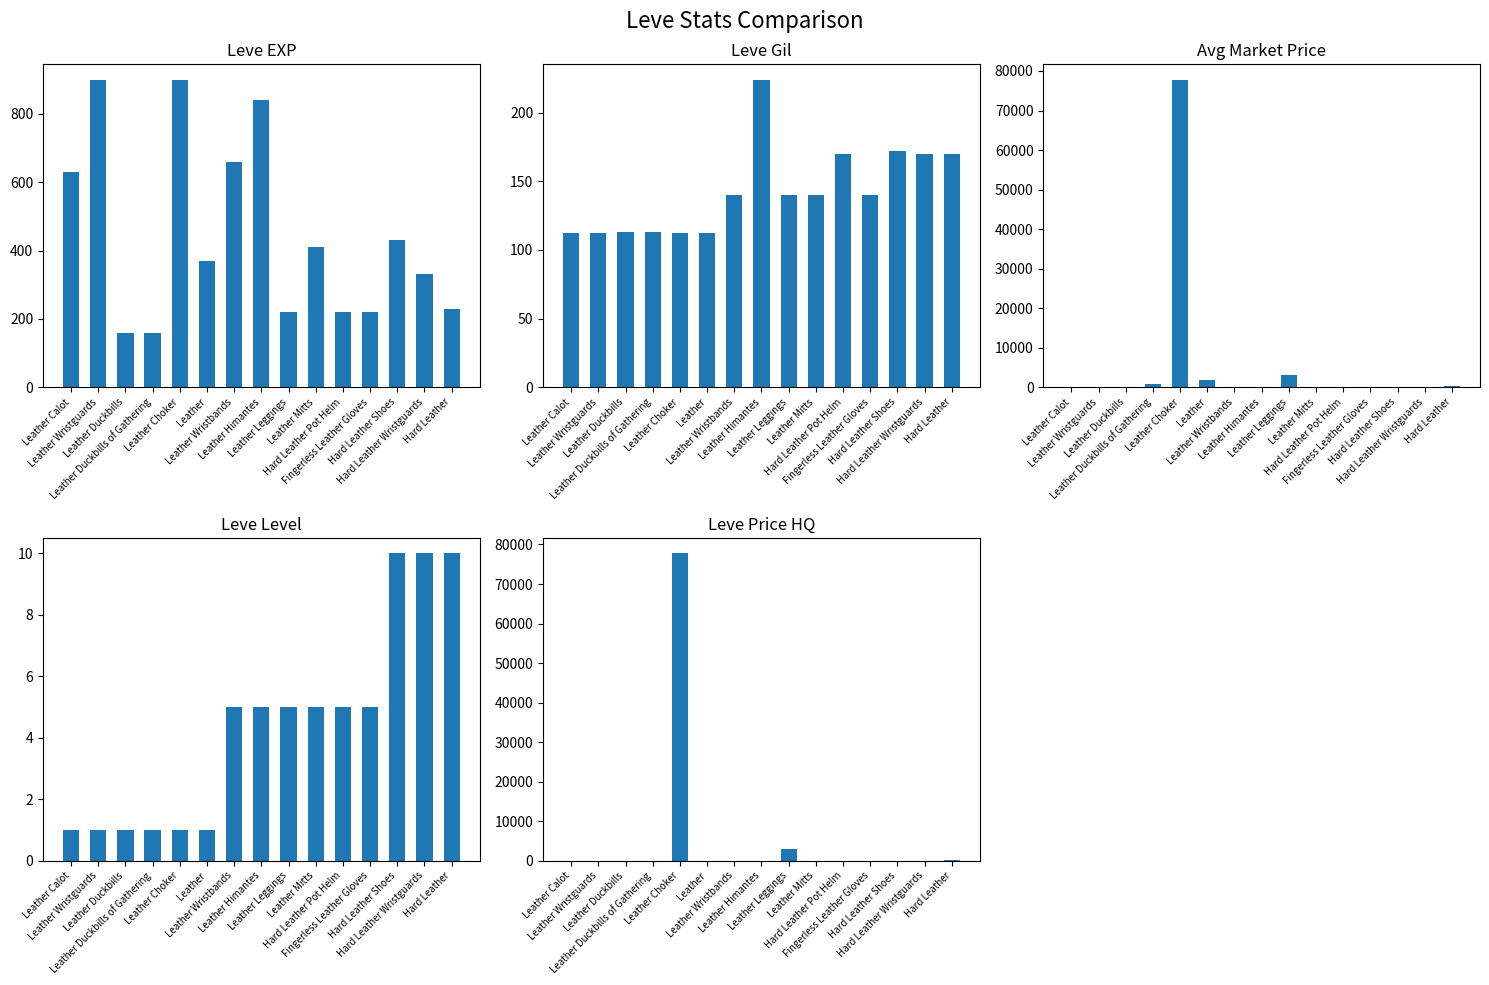

Reading left to right, extract all data points from this chart.

Leve EXP: 630.0	900.0	160.0	160.0	900.0	370.0	660.0	840.0	220.0	410.0	220.0	220.0	430.0	330.0	230.0
Leve Gil: 112.0	112.0	113.0	113.0	112.0	112.0	140.0	224.0	140.0	140.0	170.0	140.0	172.0	170.0	170.0
currentAveragePrice: 0.0	0.0	0.0	709.0	77795.0	1804.0	0.0	0.0	3001.0	0.0	90.0	0.0	0.0	0.0	361.6
Leve Level: 1.0	1.0	1.0	1.0	1.0	1.0	5.0	5.0	5.0	5.0	5.0	5.0	10.0	10.0	10.0
LevePriceHQ: 0.0	0.0	0.0	0.0	77795.0	0.0	0.0	0.0	2999.0	0.0	0.0	0.0	0.0	0.0	261.3